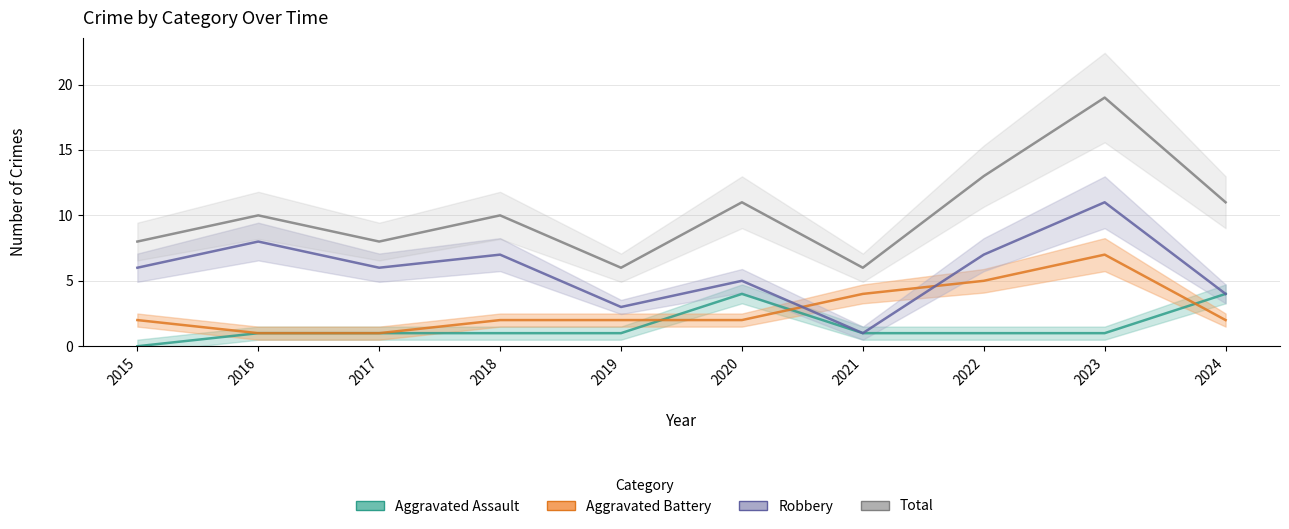

List the series in order of their peak value, highest first.

Total, Robbery, Aggravated Battery, Aggravated Assault